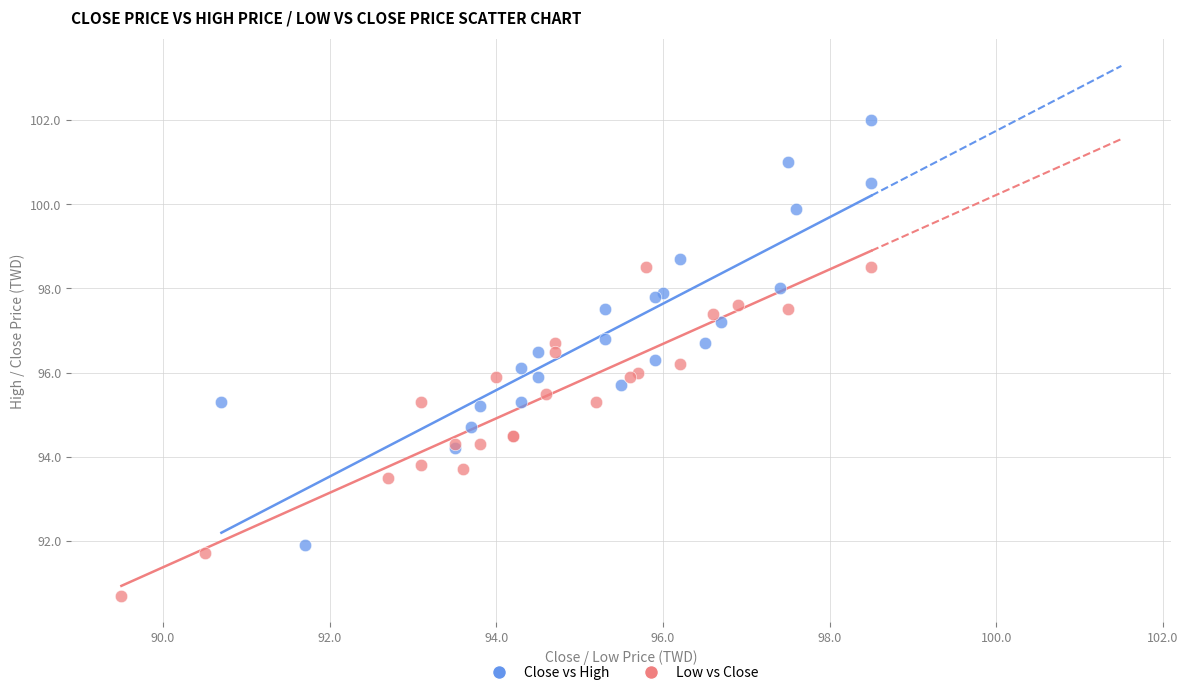

Which series has the widest spread of Y values?

Close vs High